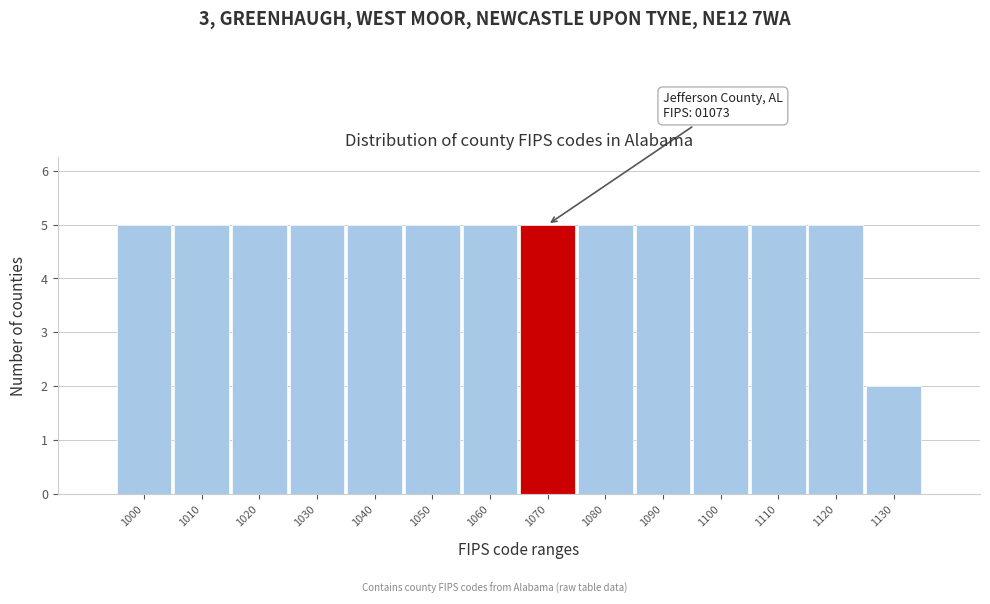

Reading right to left, what are all the values shown in this chart?

1130=2	1120=5	1110=5	1100=5	1090=5	1080=5	1070=5	1060=5	1050=5	1040=5	1030=5	1020=5	1010=5	1000=5